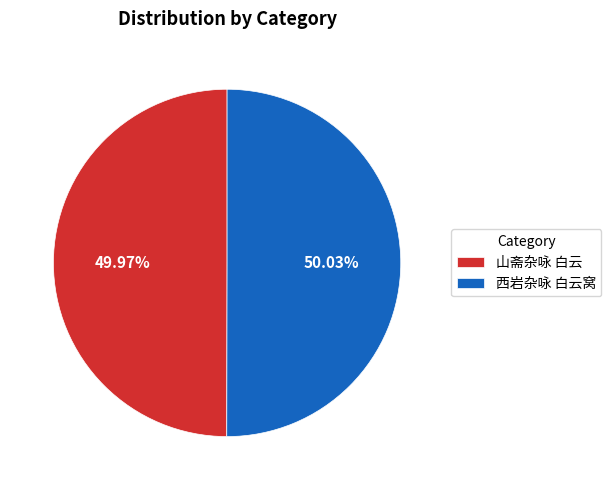

Approximately how many times larger is the value at 山斋杂咏 白云 compared to 西岩杂咏 白云窝?

1.0